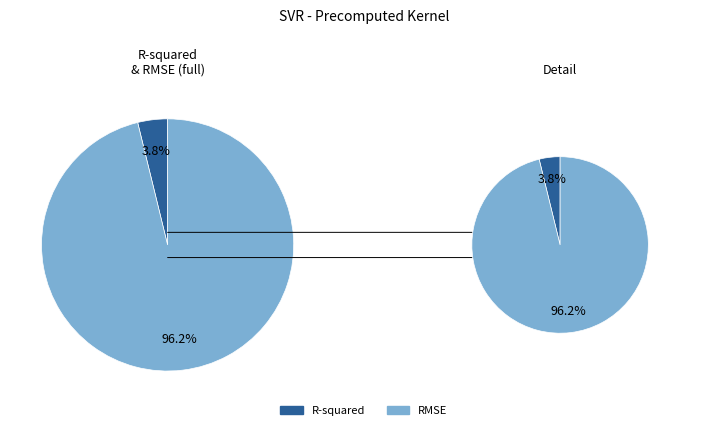

To the nearest percent, what is the average slice percentage?

50%